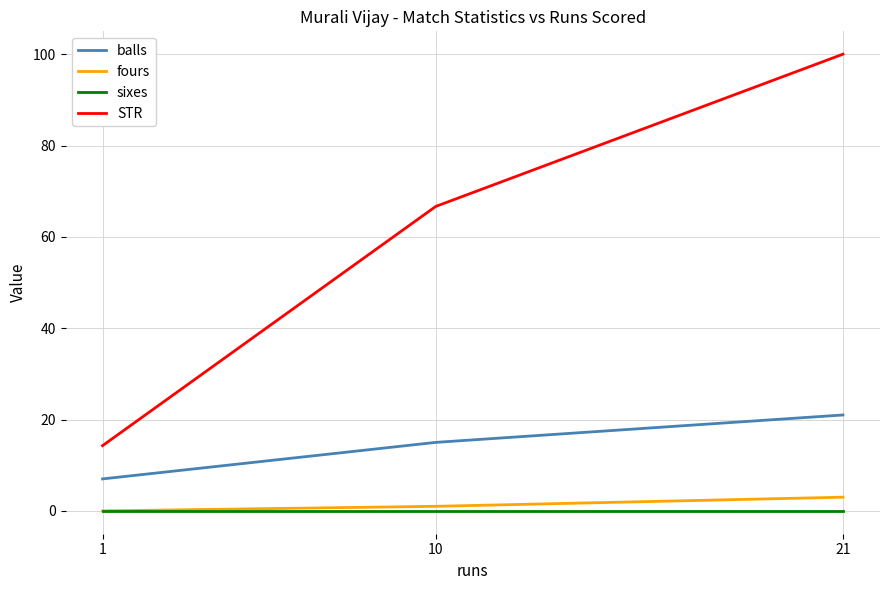

Reading left to right, extract all data points from this chart.

balls: 1=7.0	10=15.0	21=21.0
fours: 1=0.0	10=1.0	21=3.0
sixes: 1=0.0	10=0.0	21=0.0
STR: 1=14.3	10=66.7	21=100.0